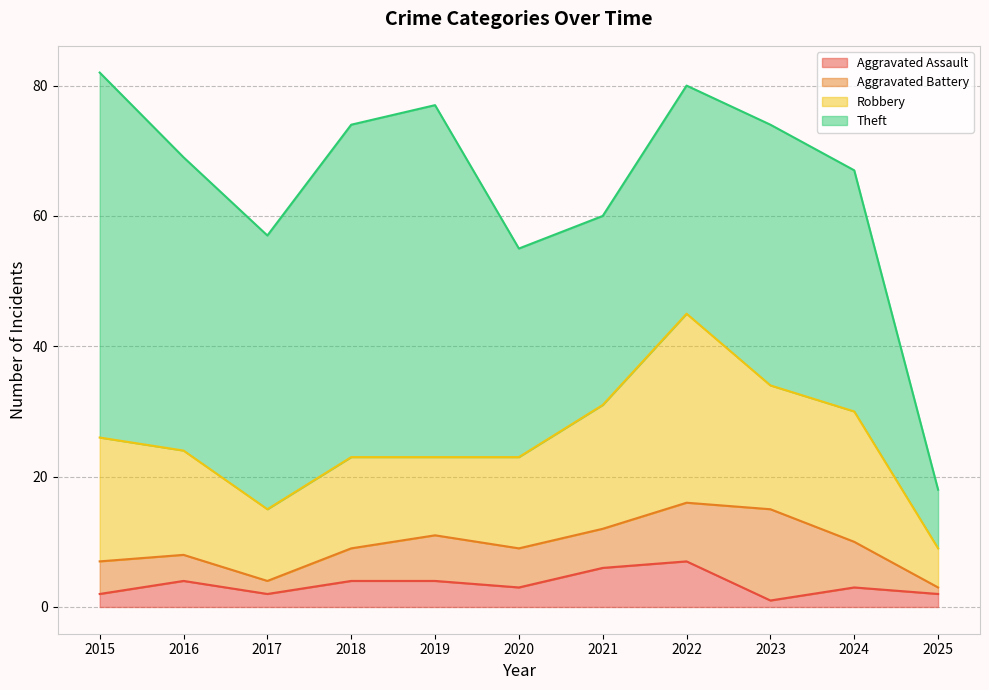

The Robbery series shows 29 at 2024. True or false?

False